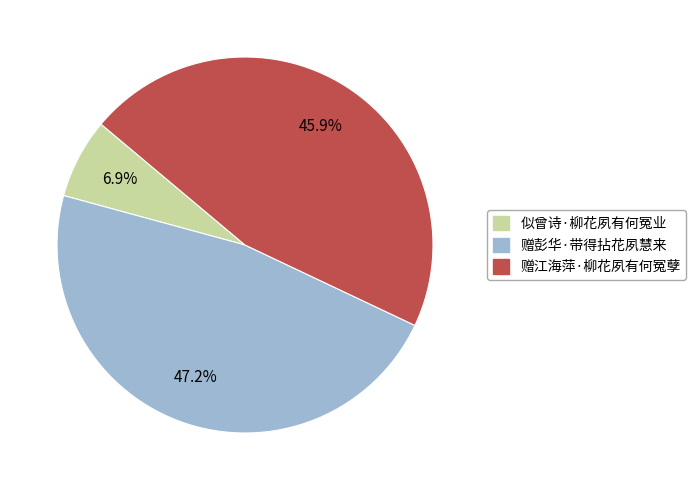

True or false: 赠彭华·带得拈花夙慧来 accounts for 47% of the total.

True